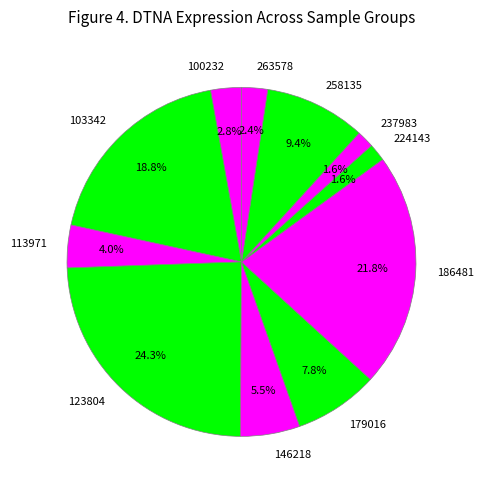

Which category has the biggest portion of the pie?

123804